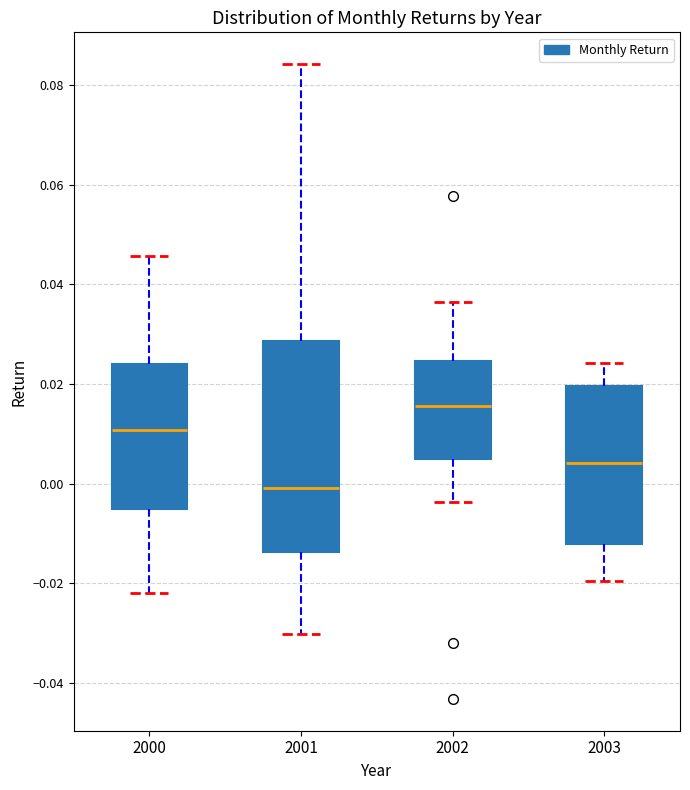

Which box's median line is the highest?

2002